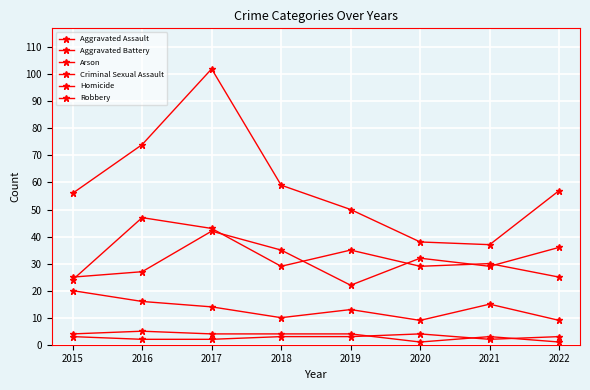

What is the greatest value displayed?

102